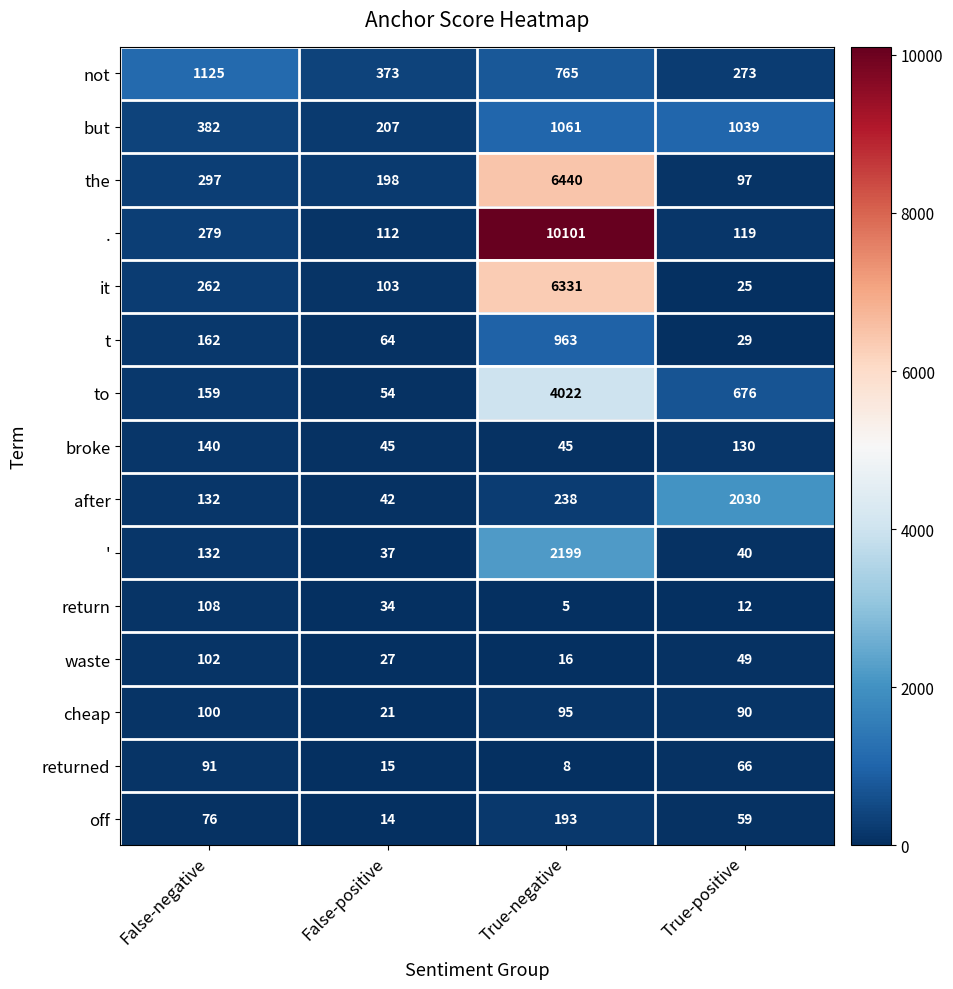

What is the spread (max minus min) of values at True-positive?

2018